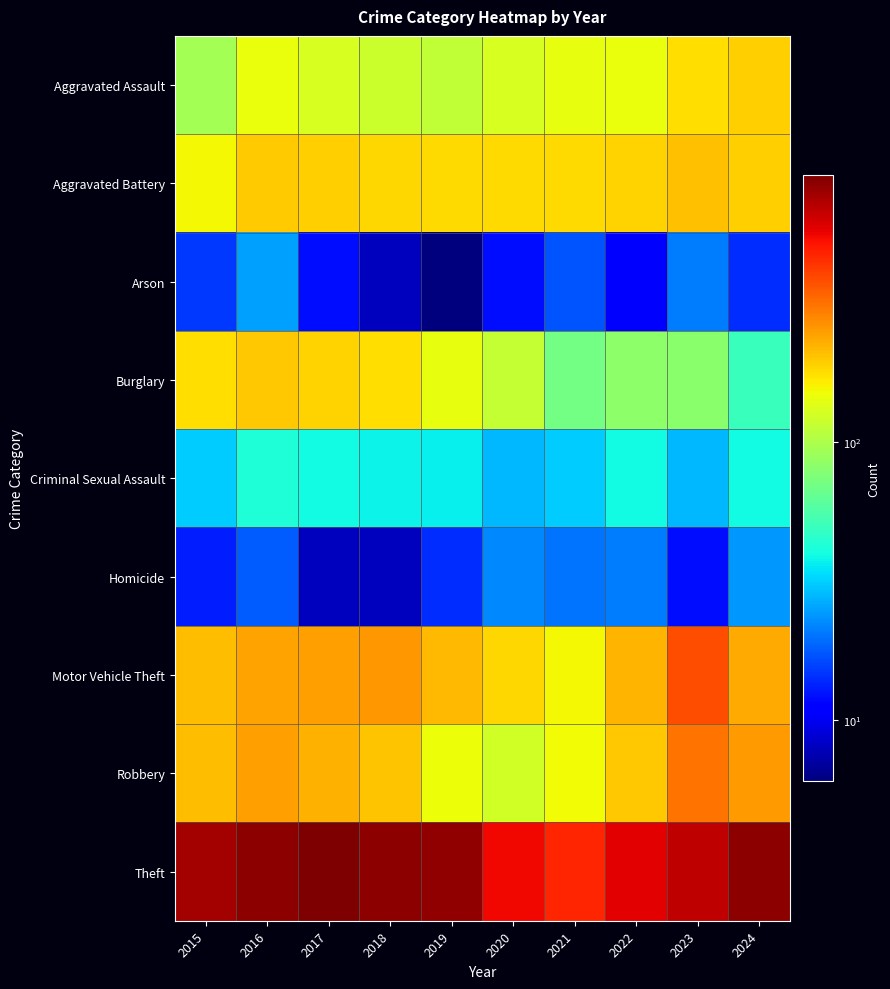

Rank the series at 2015 from highest to lowest value.

Theft, Robbery, Motor Vehicle Theft, Burglary, Aggravated Battery, Aggravated Assault, Criminal Sexual Assault, Arson, Homicide